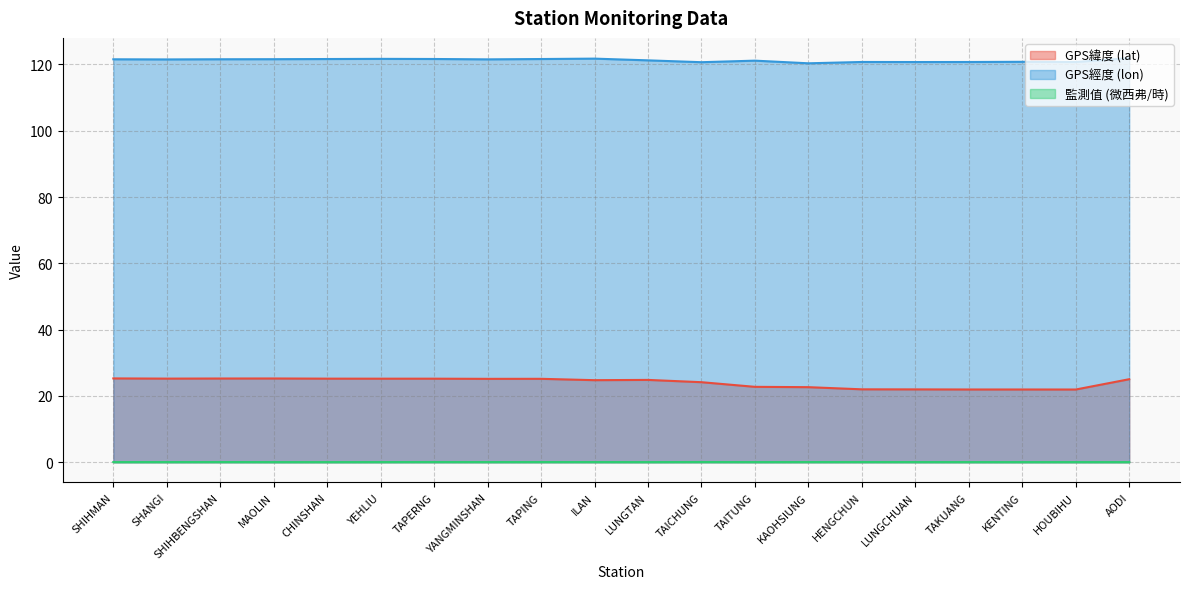

Reading right to left, extract all data points from this chart.

GPS緯度 (lat): 25.1	21.9	21.9	21.9	22.0	22.0	22.6	22.8	24.1	24.8	24.8	25.2	25.2	25.2	25.2	25.2	25.3	25.3	25.2	25.3
GPS經度 (lon): 121.9	120.7	120.8	120.7	120.7	120.8	120.3	121.2	120.7	121.2	121.8	121.6	121.5	121.7	121.7	121.6	121.6	121.6	121.5	121.6
監測值 (微西弗/時): 0.0	0.1	0.1	0.1	0.1	0.1	0.1	0.1	0.1	0.1	0.1	0.1	0.1	0.1	0.1	0.0	0.1	0.1	0.1	0.1